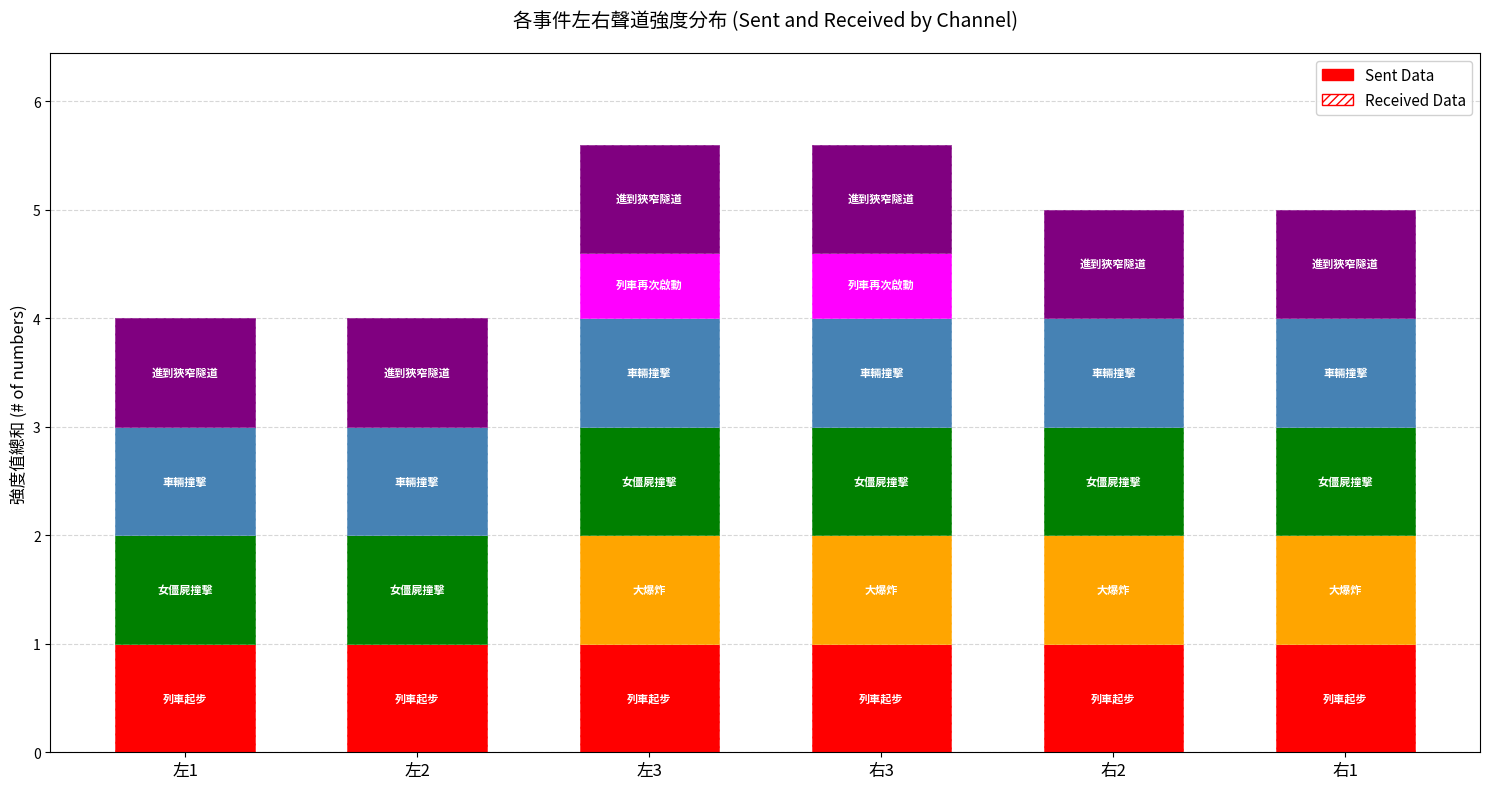

What is the label of the 4th bar from the left?

右3